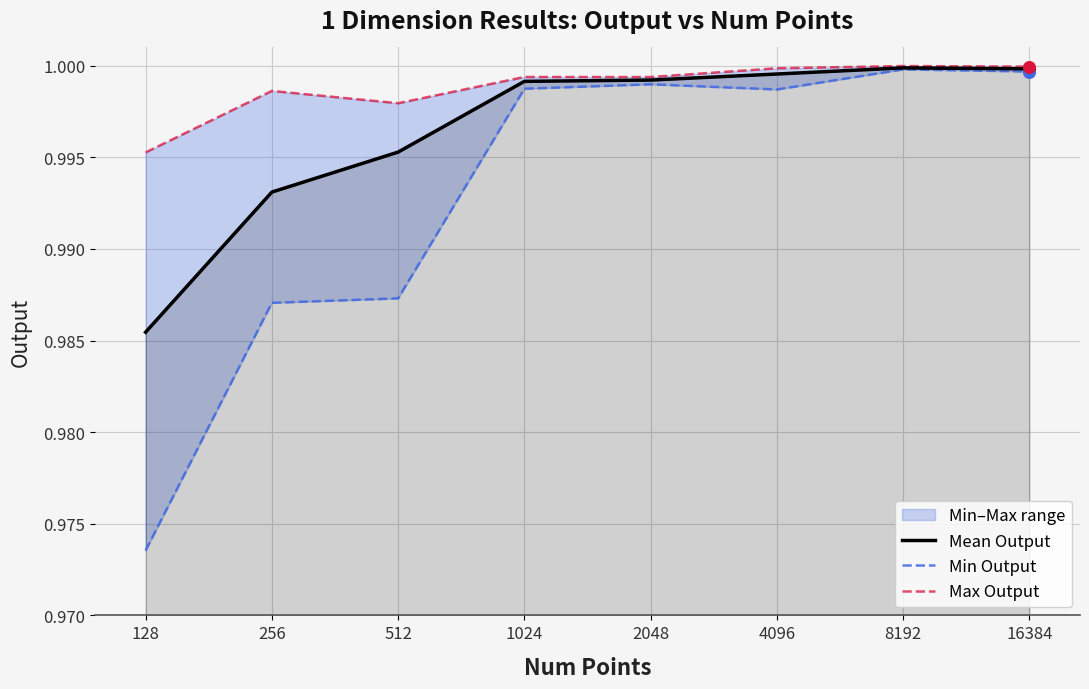

Which series contains the lowest Y value?

Min Output